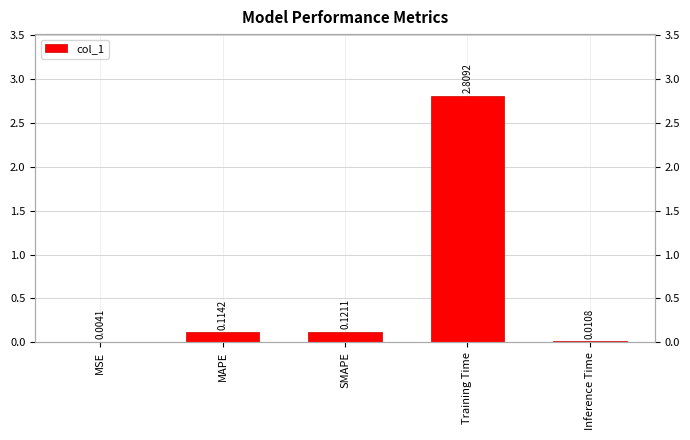

The chart shows a value of 0.0 at Inference Time. True or false?

True